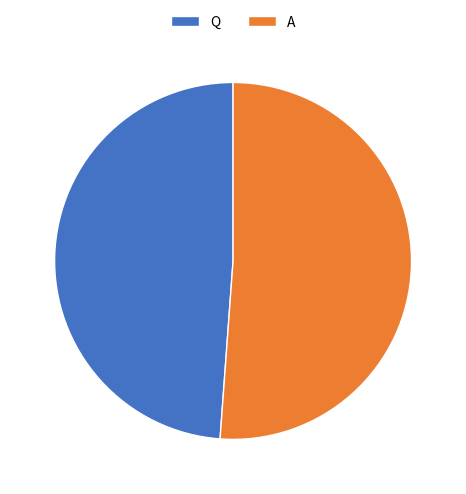

Which slice is the smallest?

Q